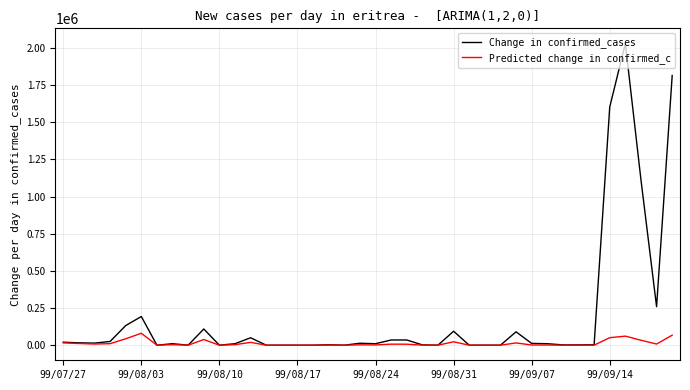

How many categories are shown in the chart?

40